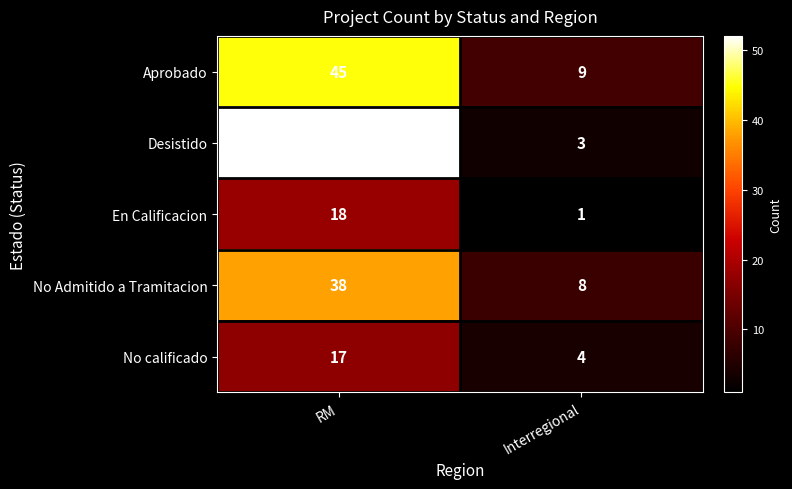

Between RM and Interregional, which series saw the biggest shift?

Desistido